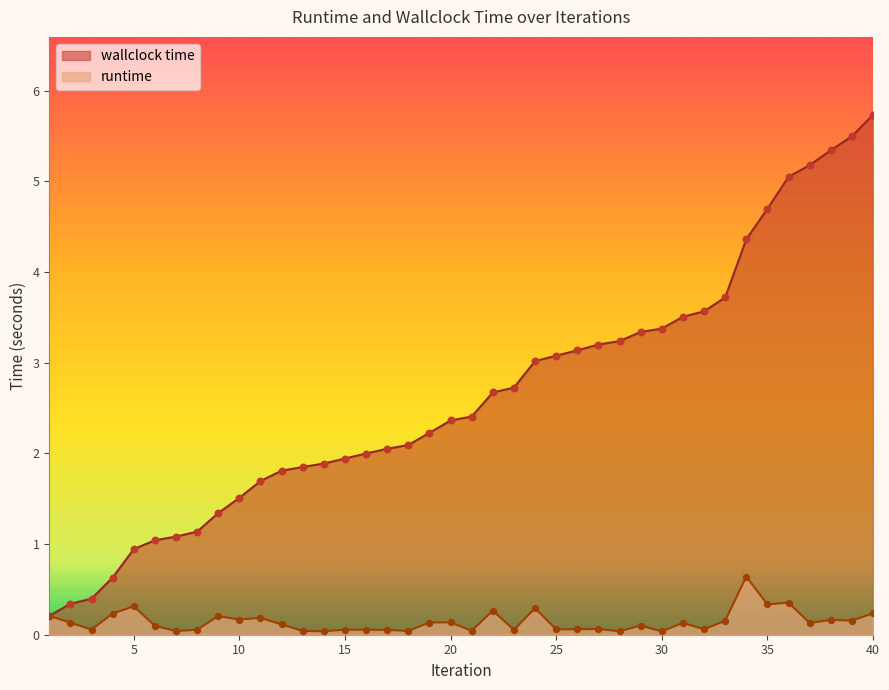

Which series has the largest Y range (max minus min)?

wallclock time